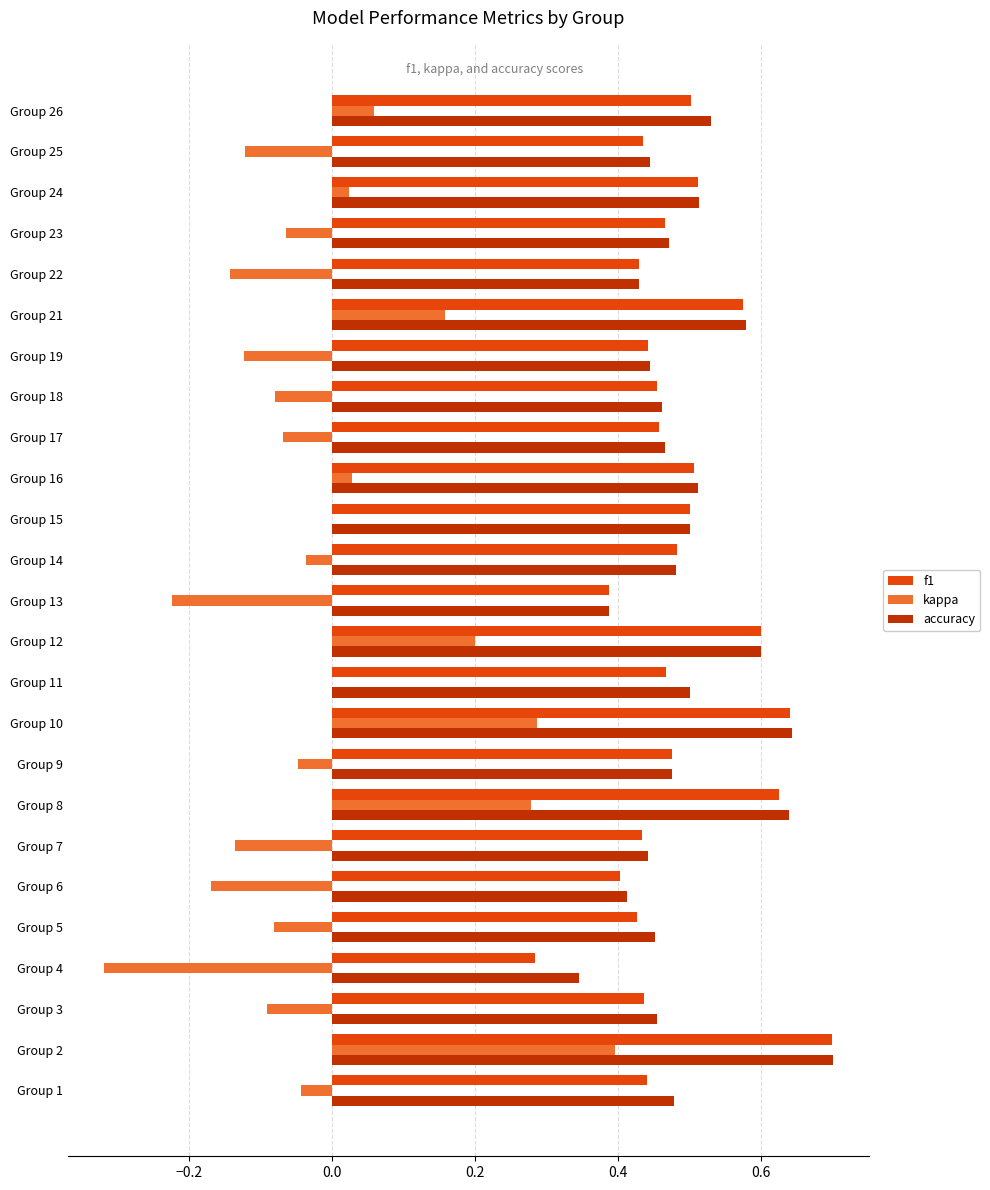

What is the maximum value shown in the chart?

0.7